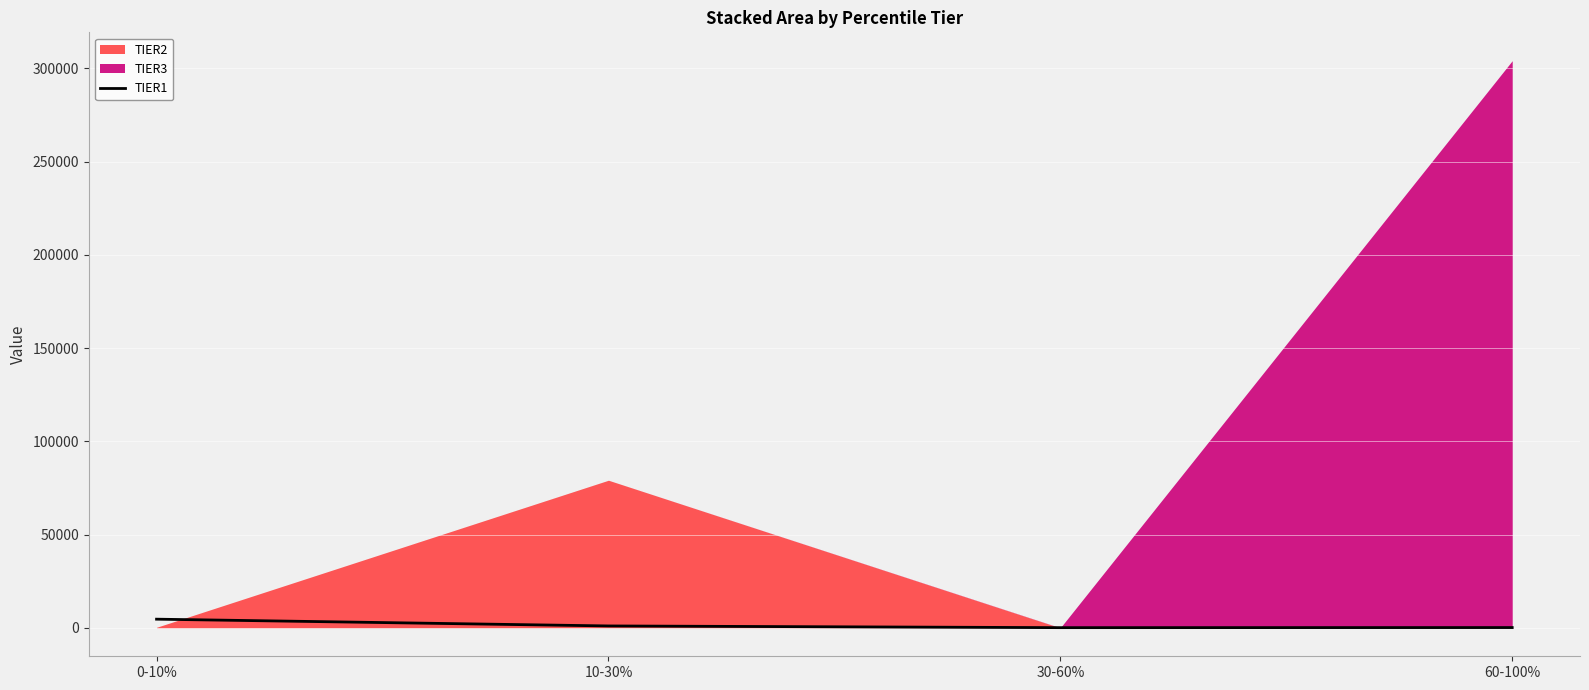

What is the average value?

1519